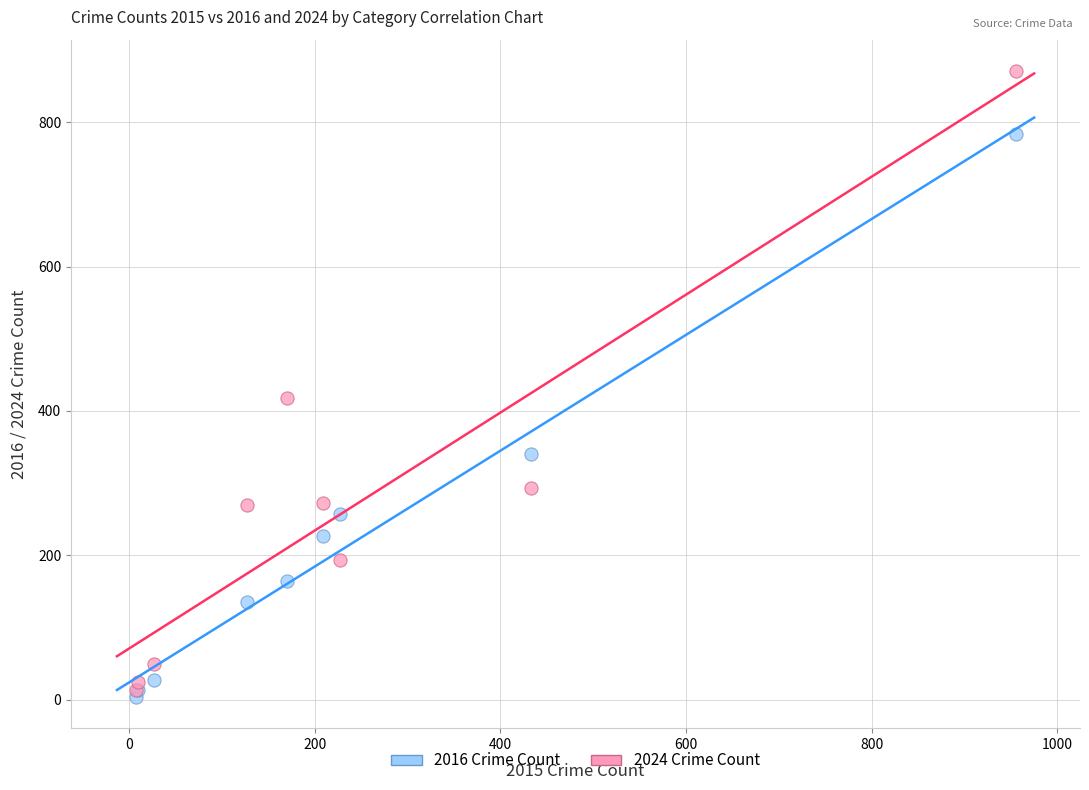

In the 2016 Crime Count series, what Y value is closest to 393?

341